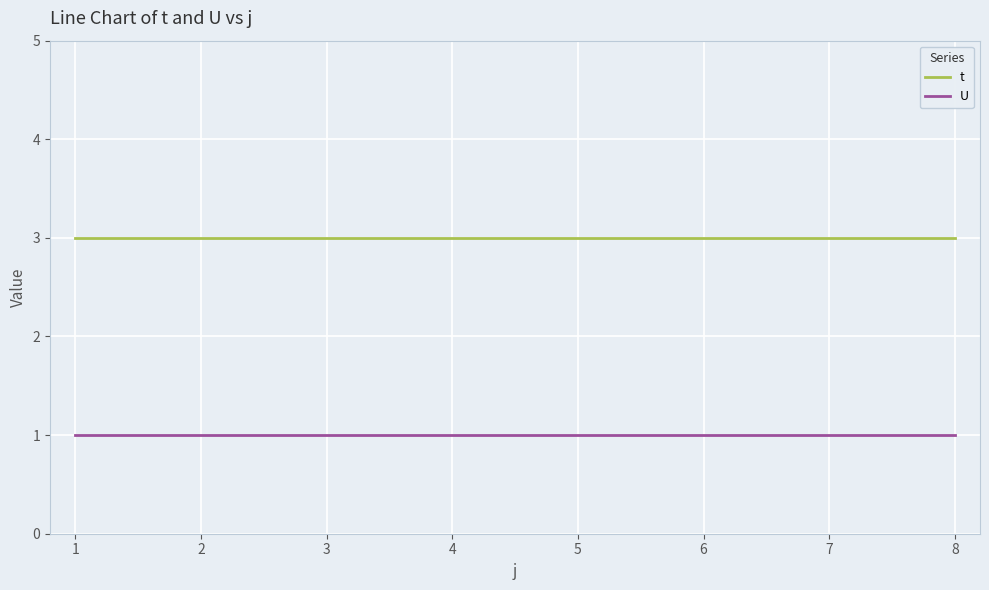

Is it true that U equals 2 at 5?

False